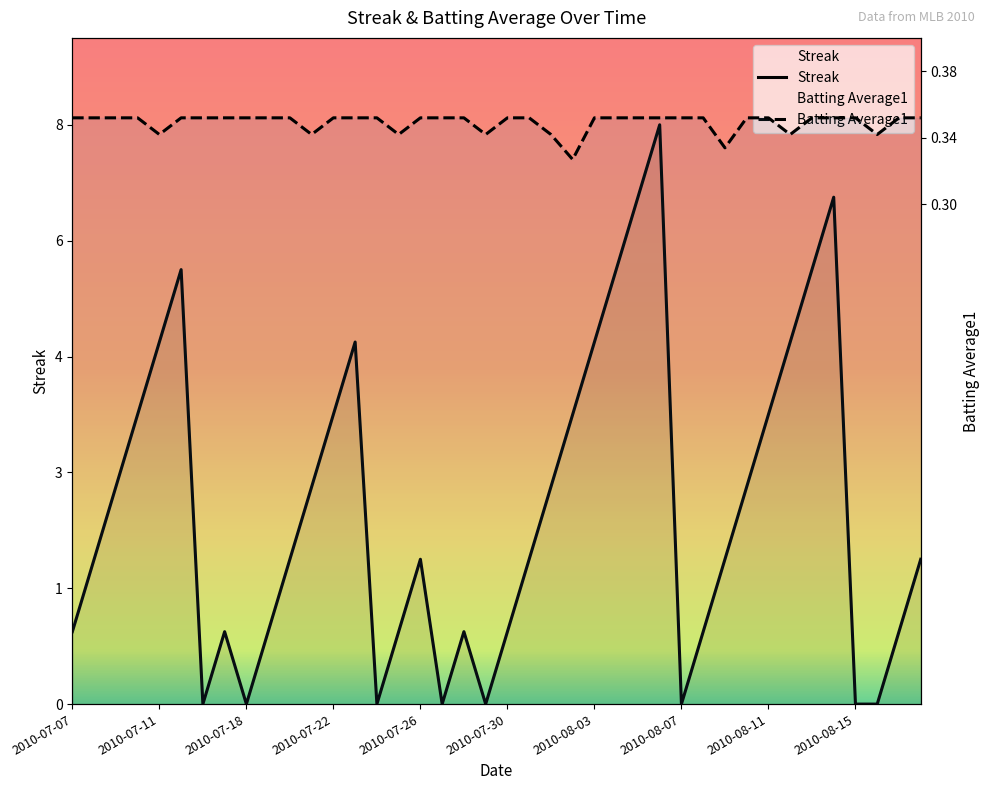

How many lines are shown in the chart?

2